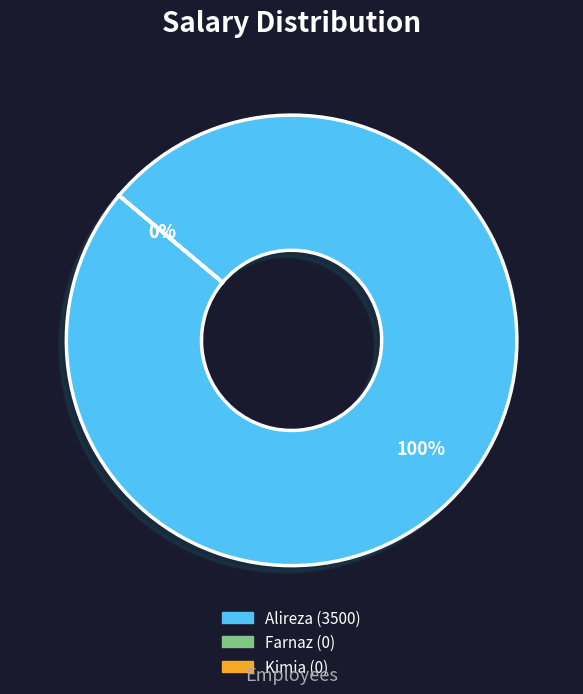

Is it true that Farnaz (0) is 0% of the pie?

True